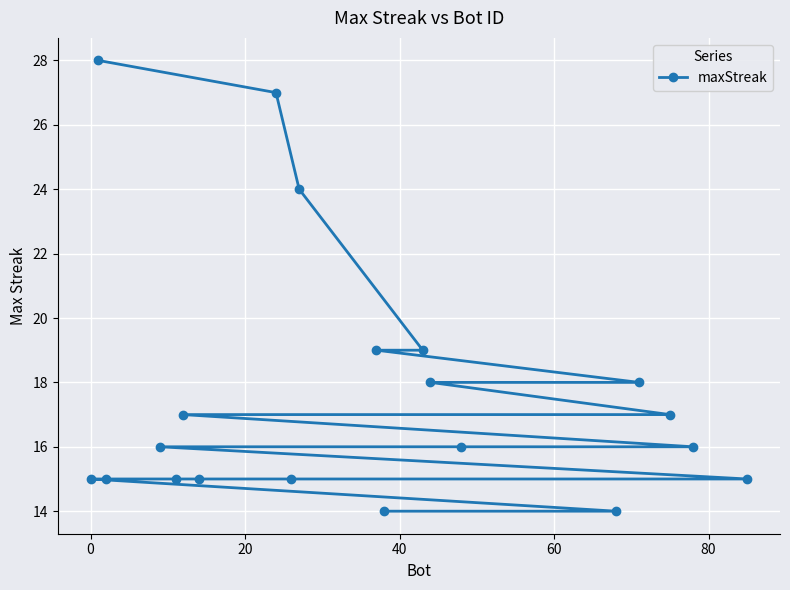

What is the greatest value displayed?

28